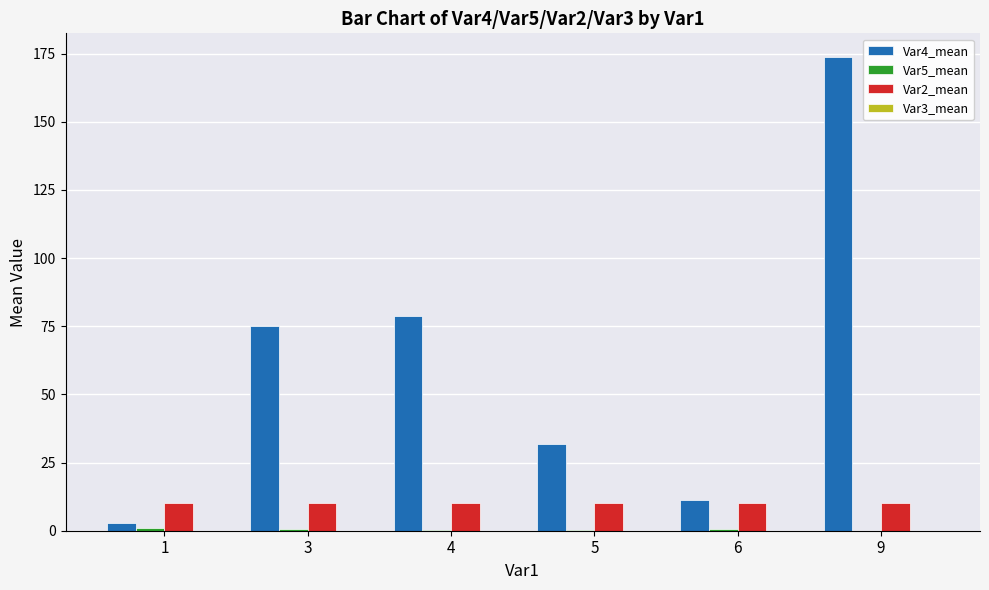

At which category does the chart reach its peak across all series?

9